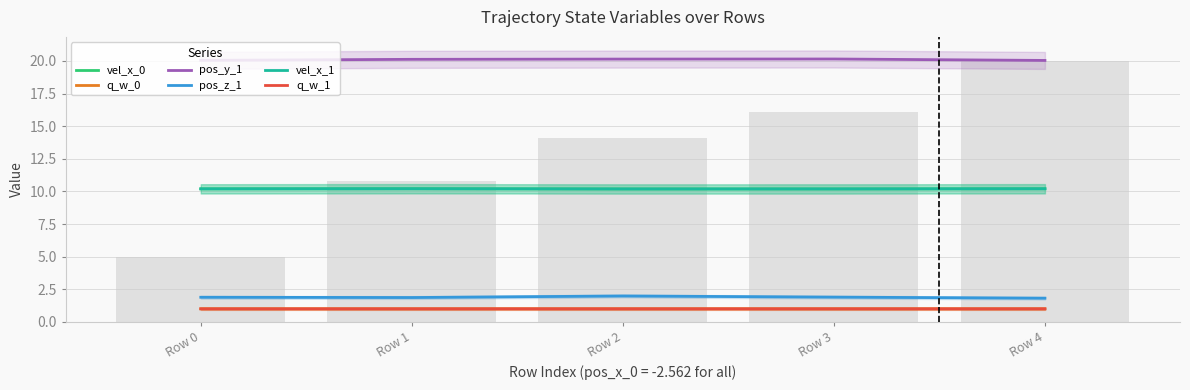

At which category is the sum across all series the highest?

Row 2